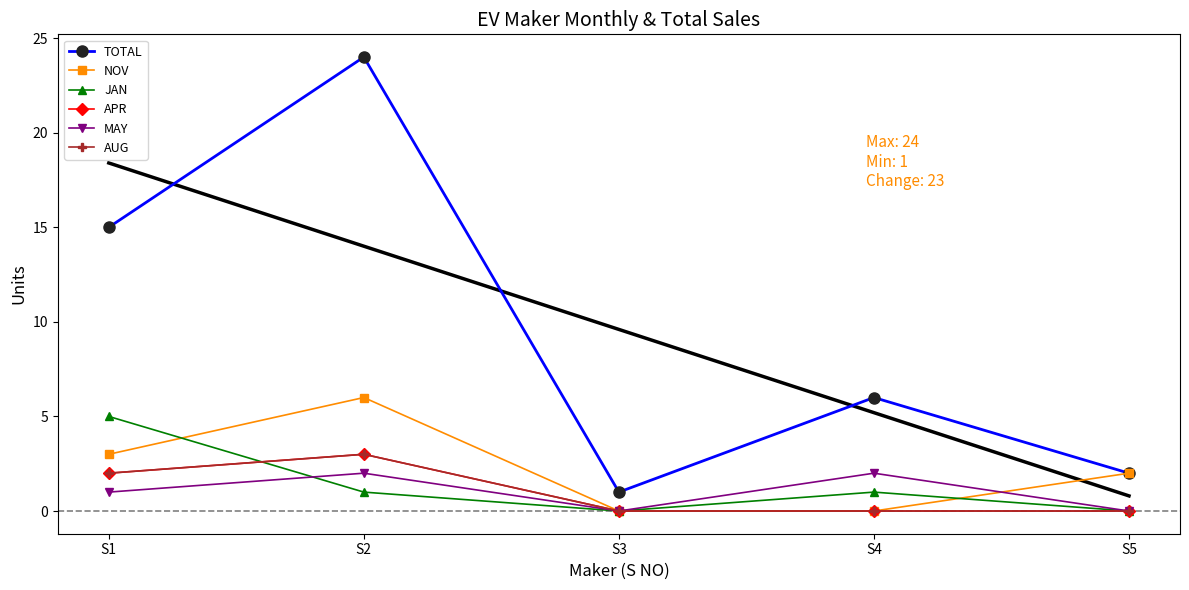

True or false: AUG and MAY cross at least once.

False